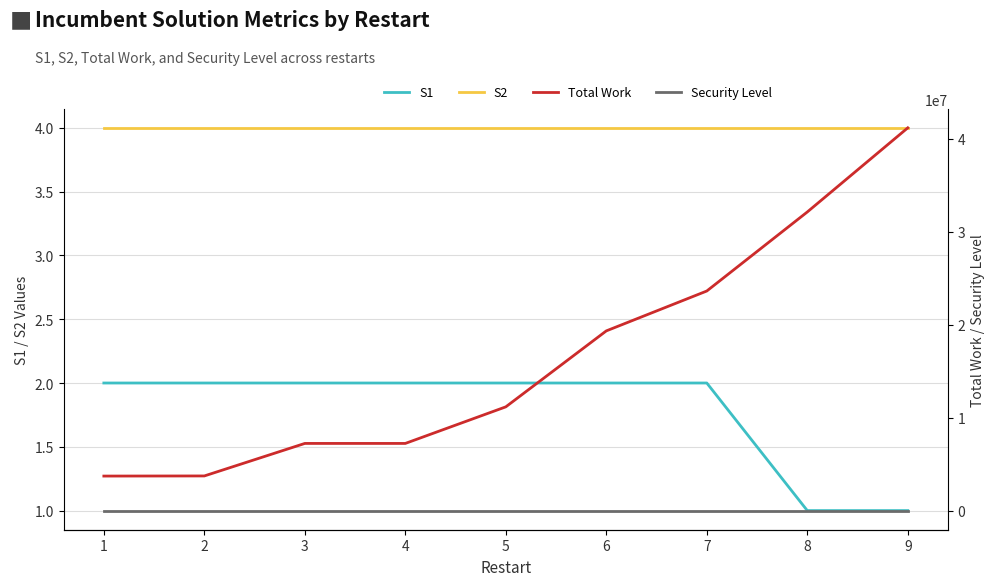

Reading left to right, transcribe all the data shown in this chart.

S1: 2.0	2.0	2.0	2.0	2.0	2.0	2.0	1.0	1.0
S2: 4.0	4.0	4.0	4.0	4.0	4.0	4.0	4.0	4.0
Total Work: 3712800.0	3725800.0	7223400.0	7223400.0	11158200.0	19327800.0	23616400.0	32116800.0	41166000.0
Security Level: 1.0	1.0	1.0	1.0	1.0	1.0	1.0	1.0	1.0